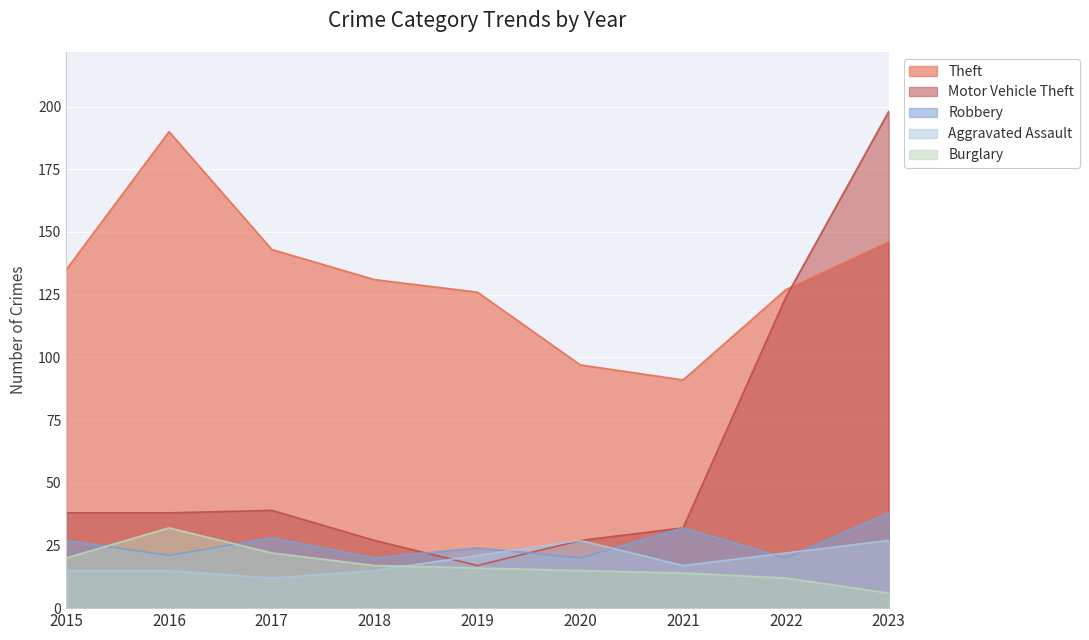

At which category is the sum across all series the highest?

2023